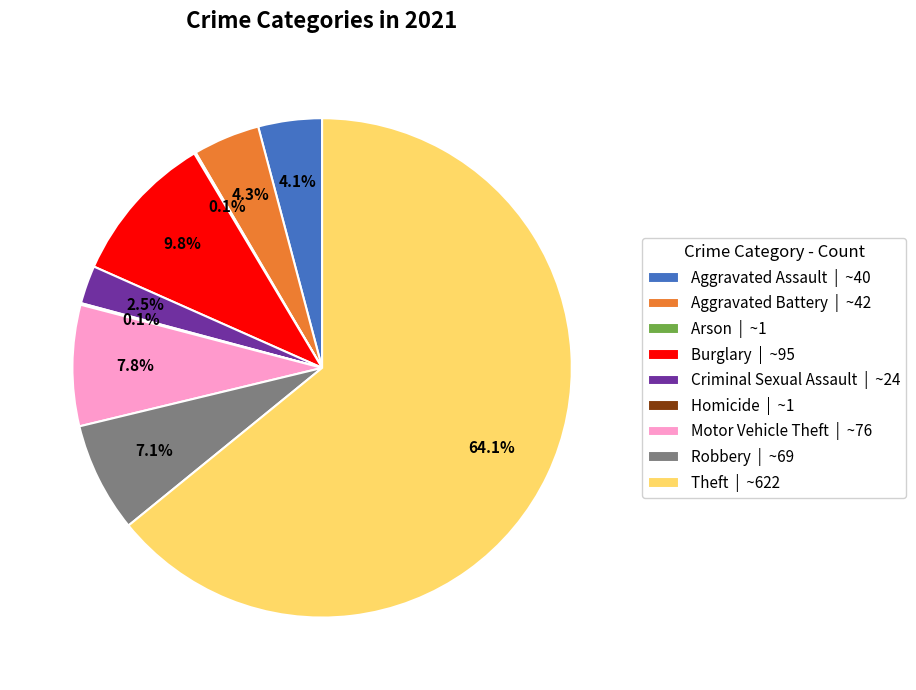

Does any single category account for the majority?

Yes